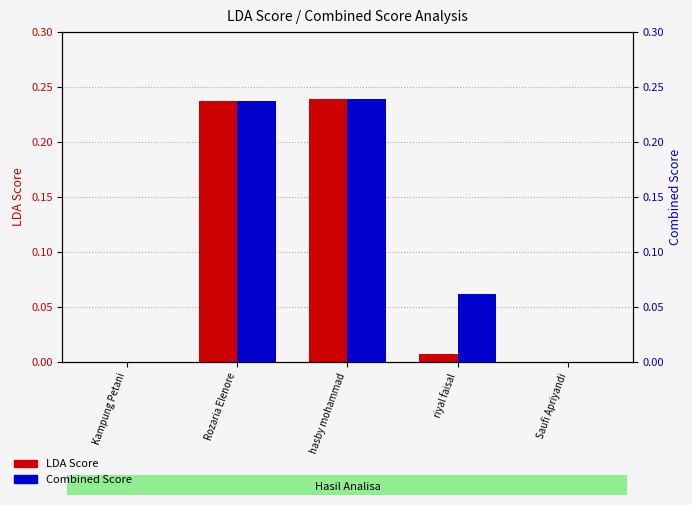

Is the value of Combined Score at hasby mohammad greater than the value of LDA Score at Kampung Petani?

Yes